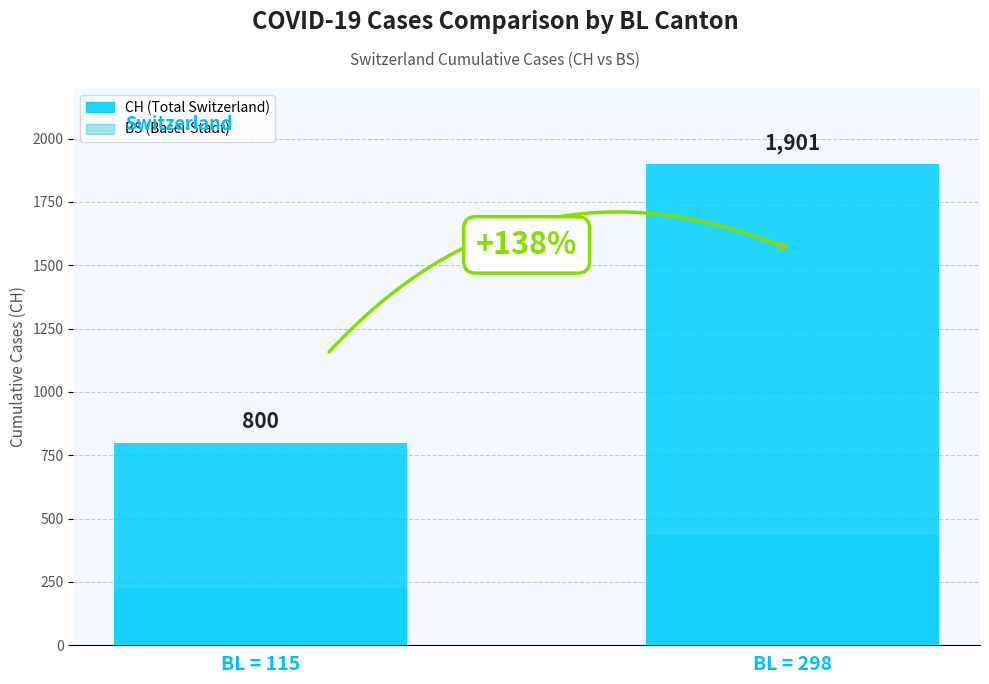

The value of BS at BL = 115 is 89. True or false?

False